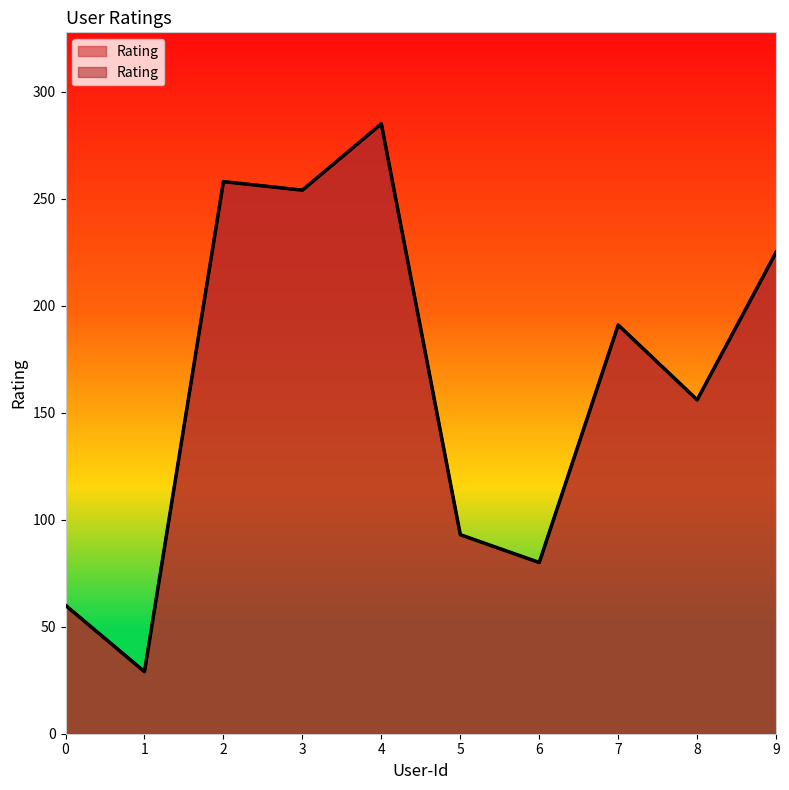

At which label does the data first exceed 191?

2